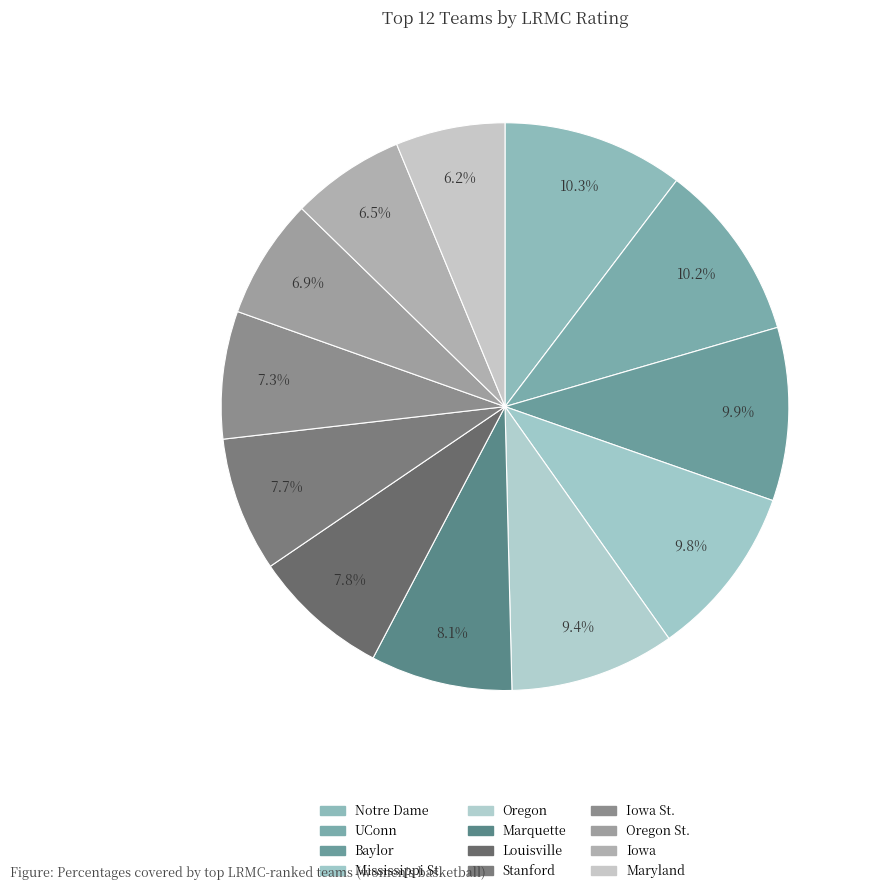

Which category has the smallest portion of the pie?

Maryland